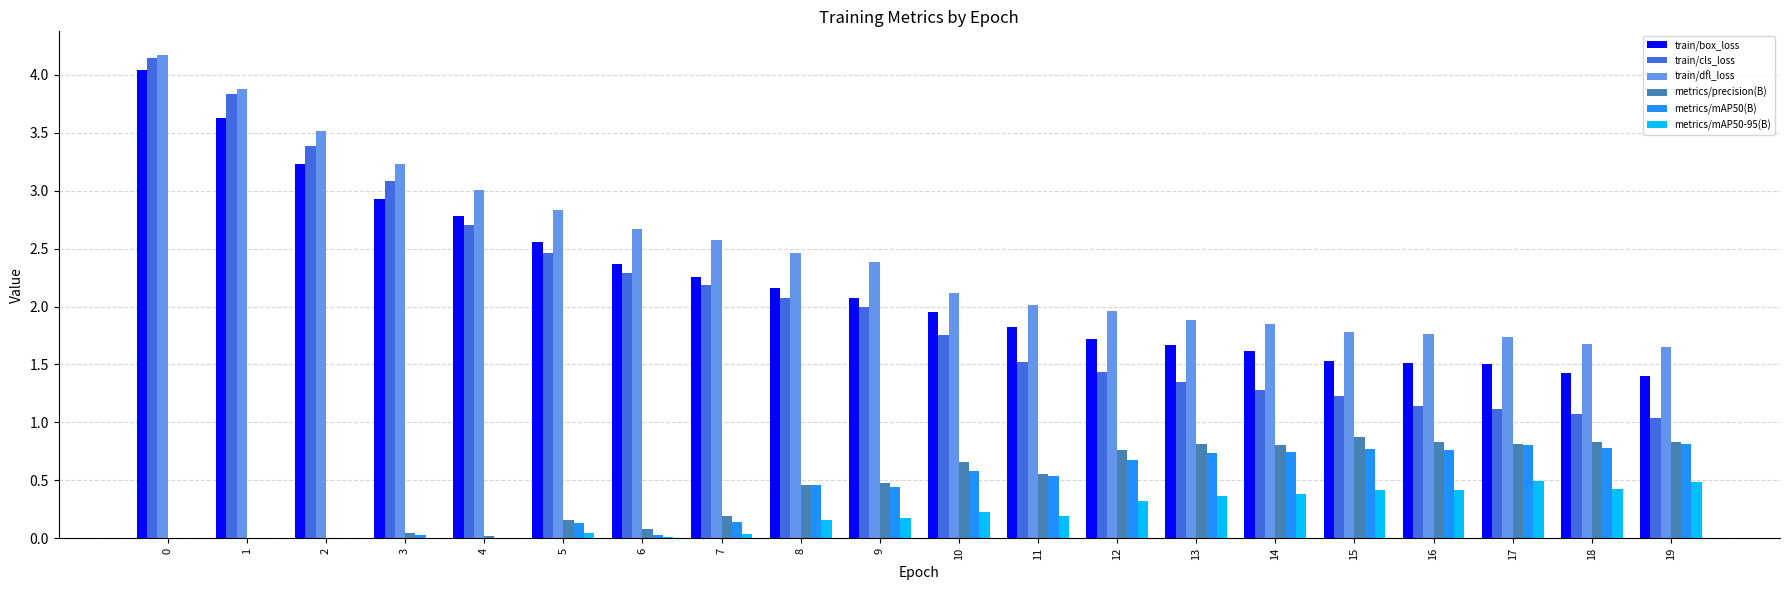

How many groups of bars are there?

20